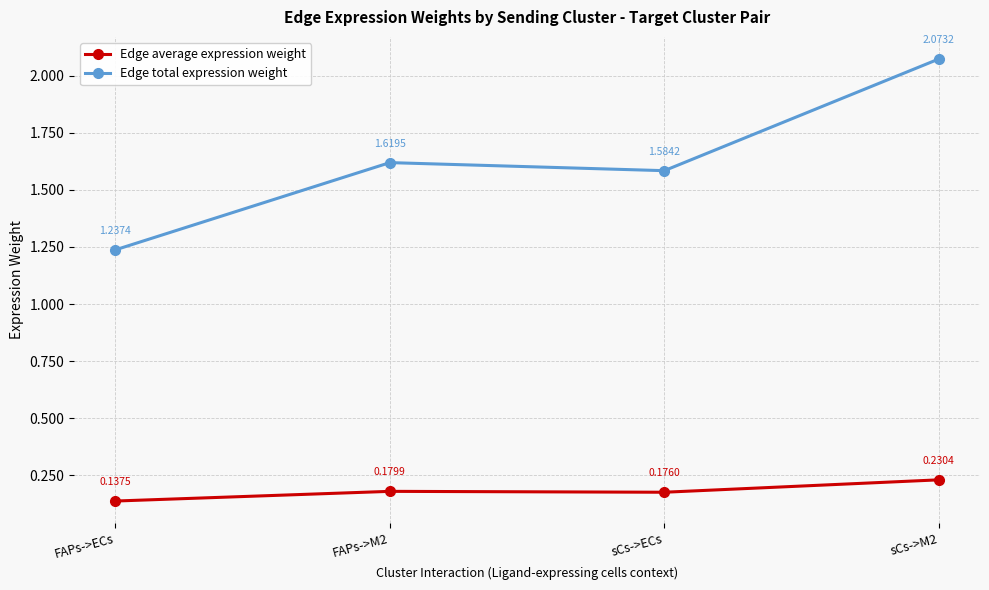

What is the total value across all series at sCs->M2?

2.3